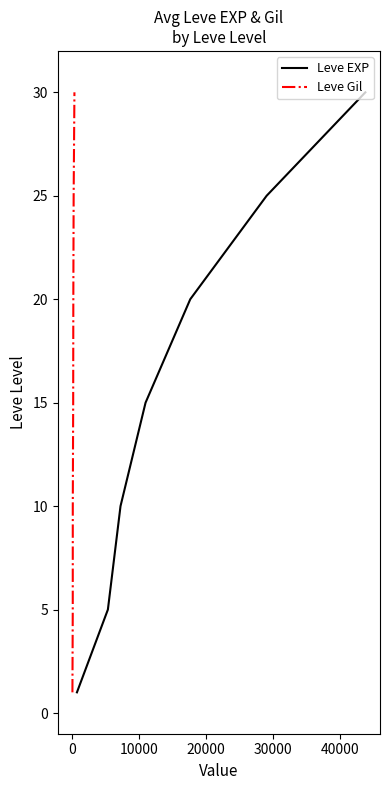

What is the highest value of the Leve EXP series?

30